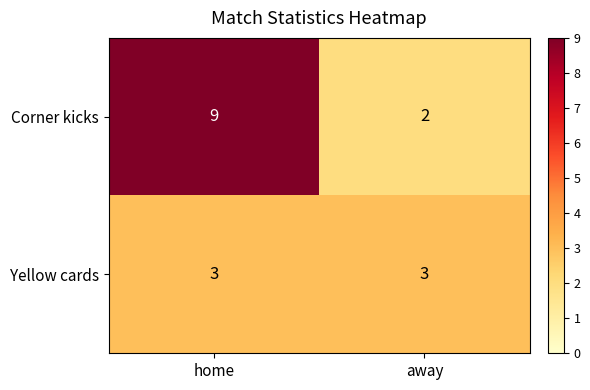

Reading left to right, what are all the values shown in this chart?

Corner kicks: 9	2
Yellow cards: 3	3